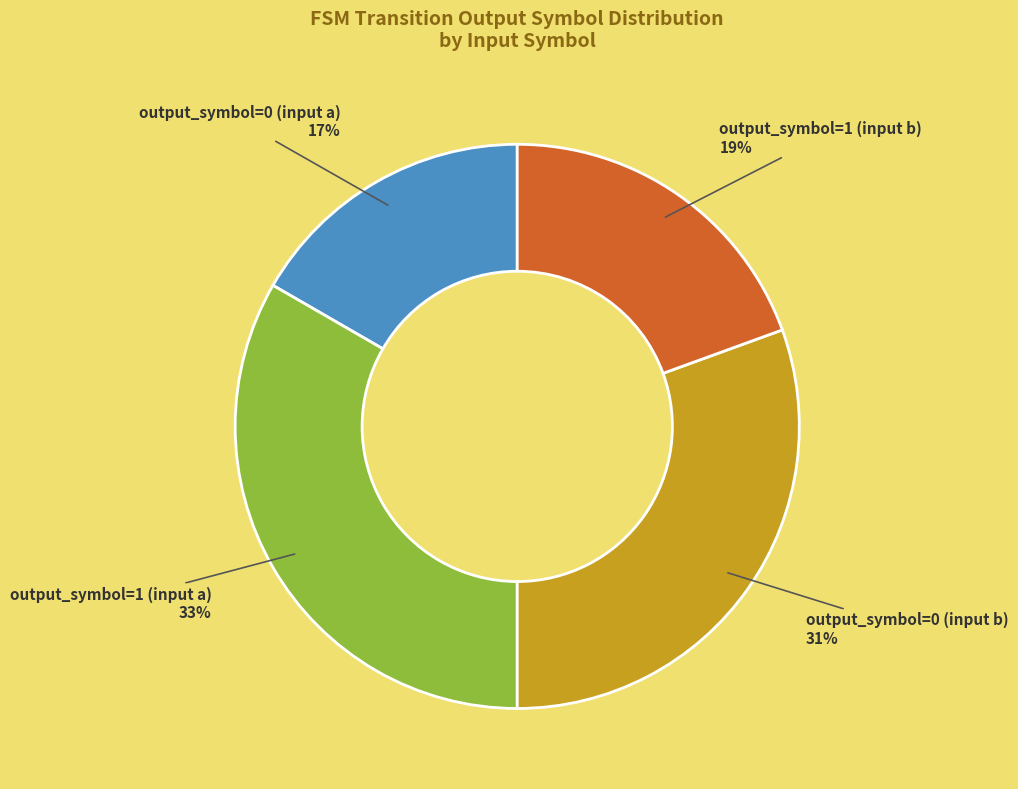

How many segments does this pie chart have?

4